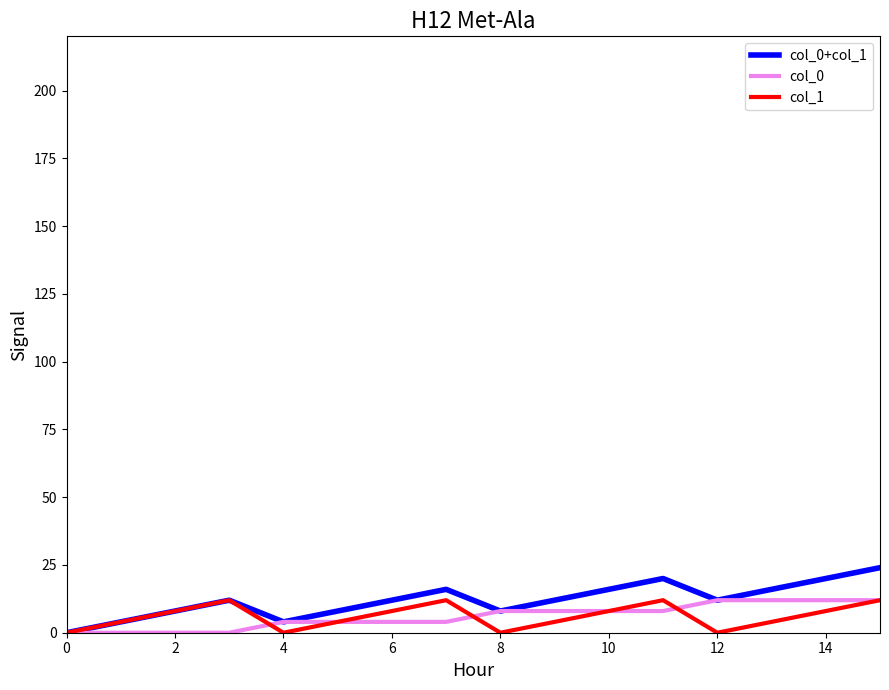

Is this an area chart (filled region under the line)?

No